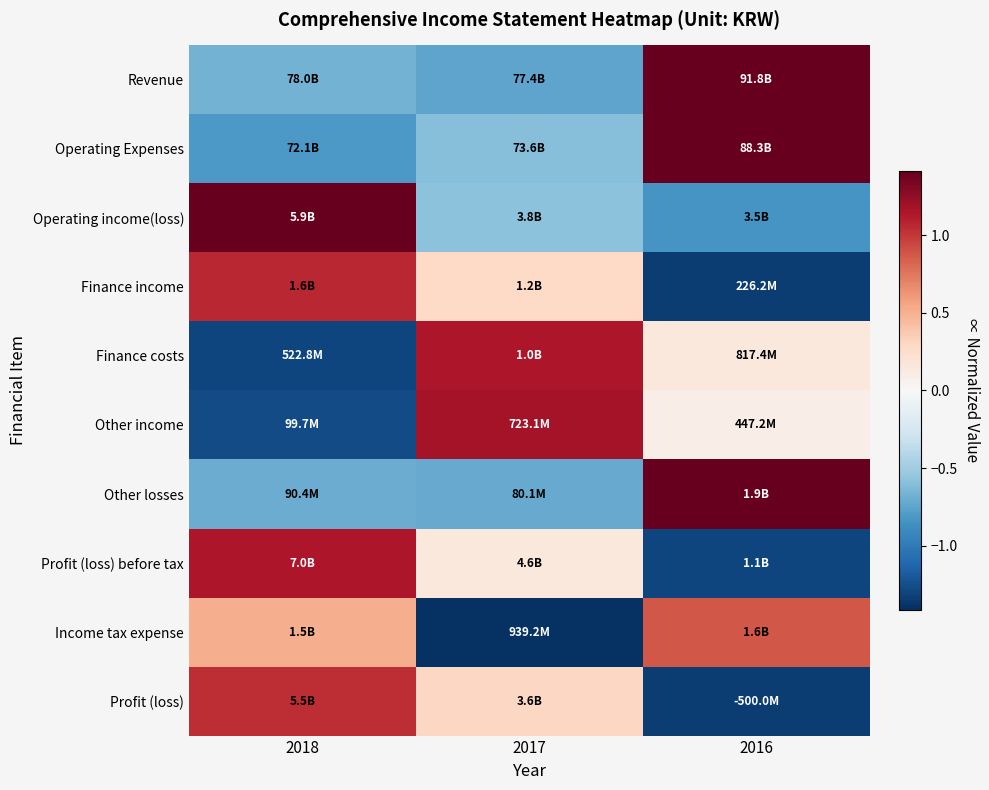

Reading left to right, extract all data points from this chart.

Revenue: 2018=-0.7	2017=-0.7	2016=1.4
Operating Expenses: 2018=-0.8	2017=-0.6	2016=1.4
Operating income(loss): 2018=1.4	2017=-0.6	2016=-0.8
Finance income: 2018=1.1	2017=0.3	2016=-1.3
Finance costs: 2018=-1.3	2017=1.1	2016=0.2
Other income: 2018=-1.3	2017=1.2	2016=0.1
Other losses: 2018=-0.7	2017=-0.7	2016=1.4
Profit (loss) before tax: 2018=1.1	2017=0.2	2016=-1.3
Income tax expense: 2018=0.5	2017=-1.4	2016=0.9
Profit (loss): 2018=1.0	2017=0.3	2016=-1.3